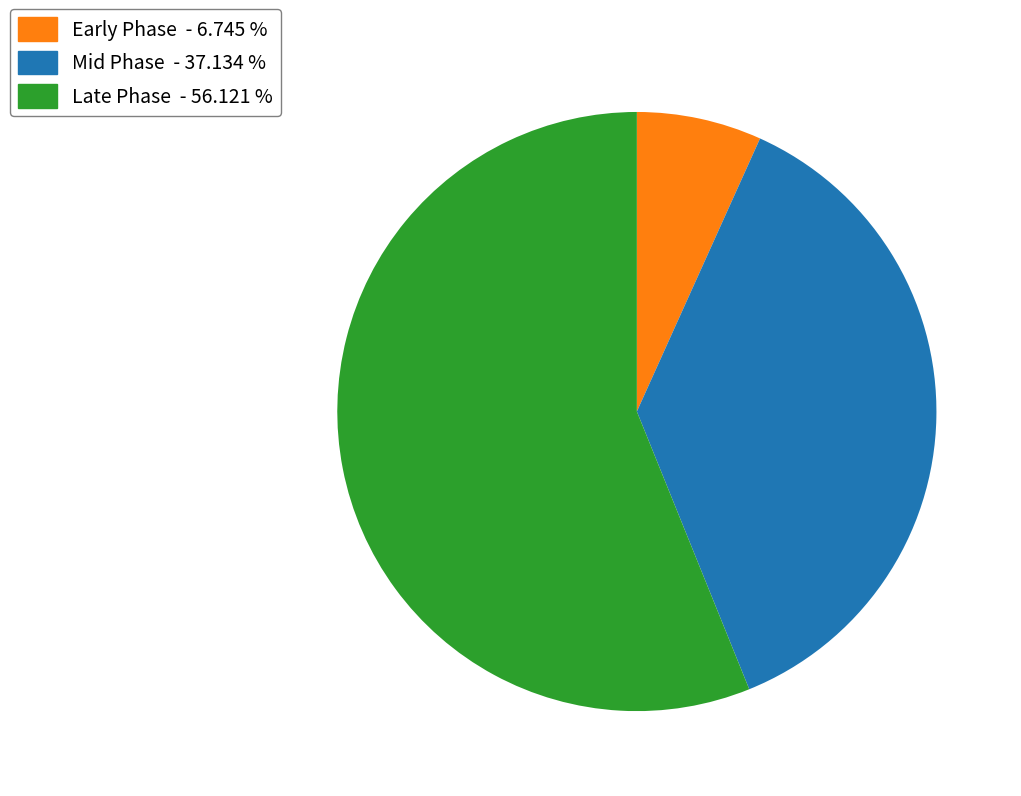

What is the ratio of the value at Late Phase - 56.121 % to the value at Early Phase - 6.745 %?

8.3